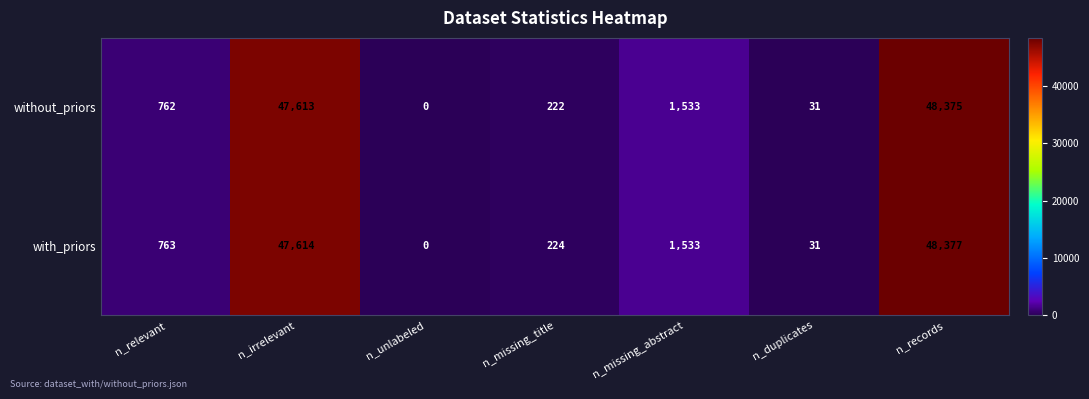

How many data points does each series have?

7